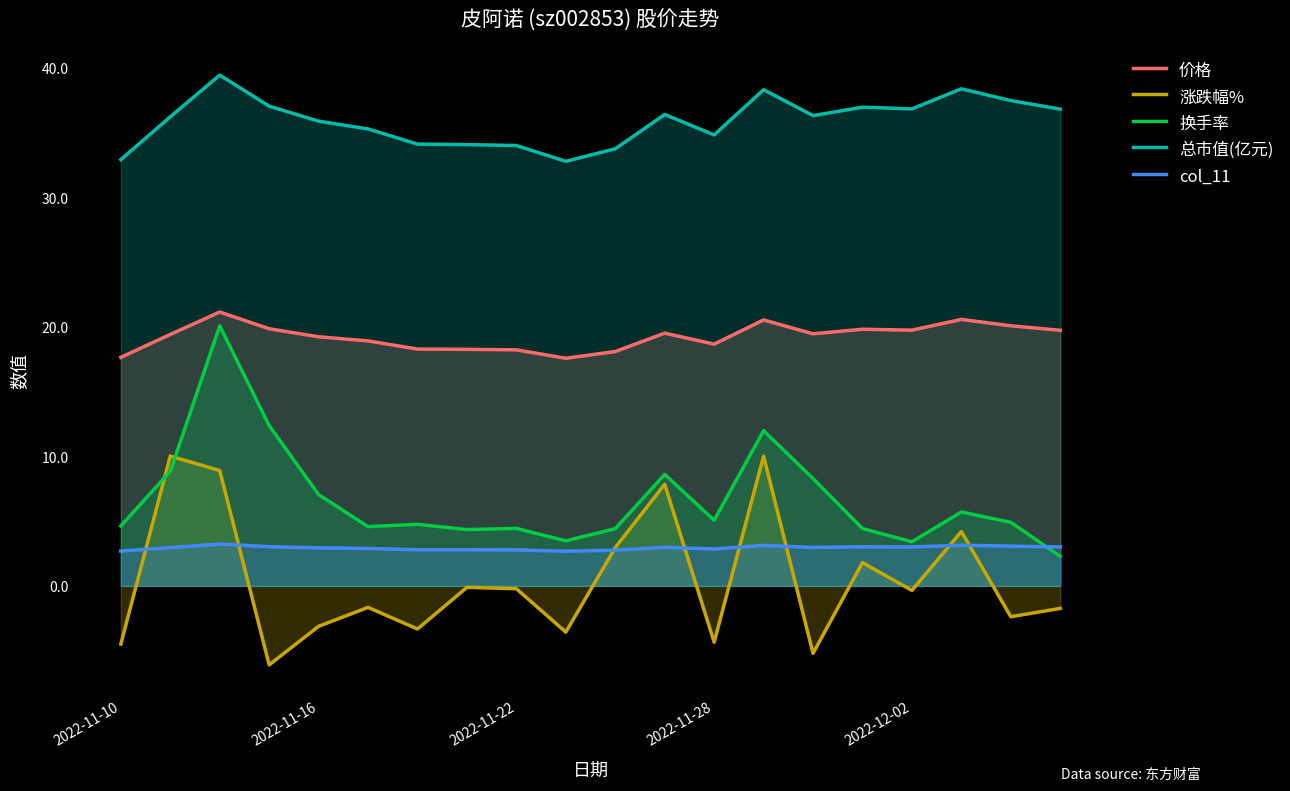

At how many categories does at least one series exceed 30?

20